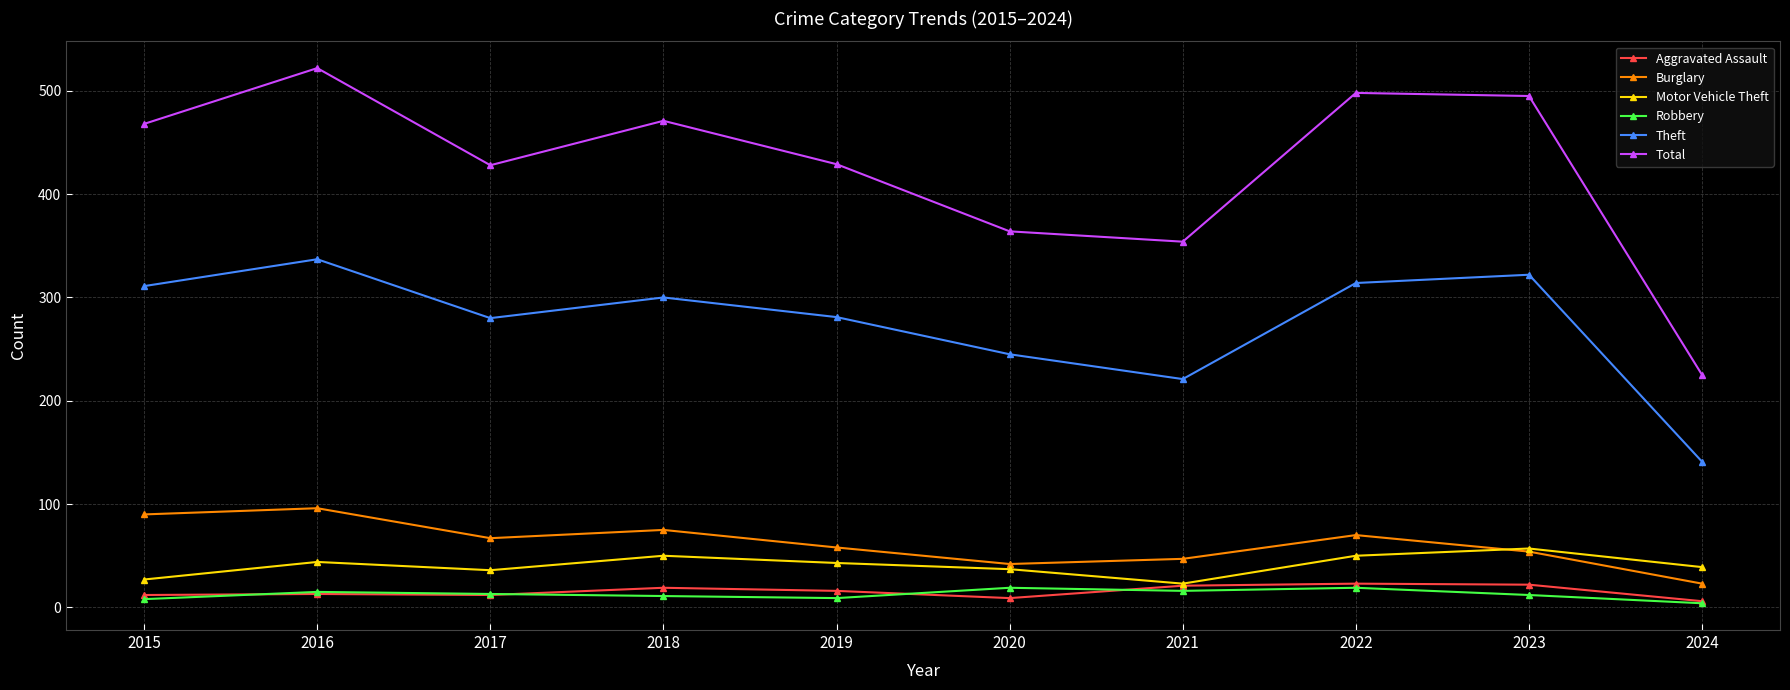

Which series has the largest range (max minus min)?

Total